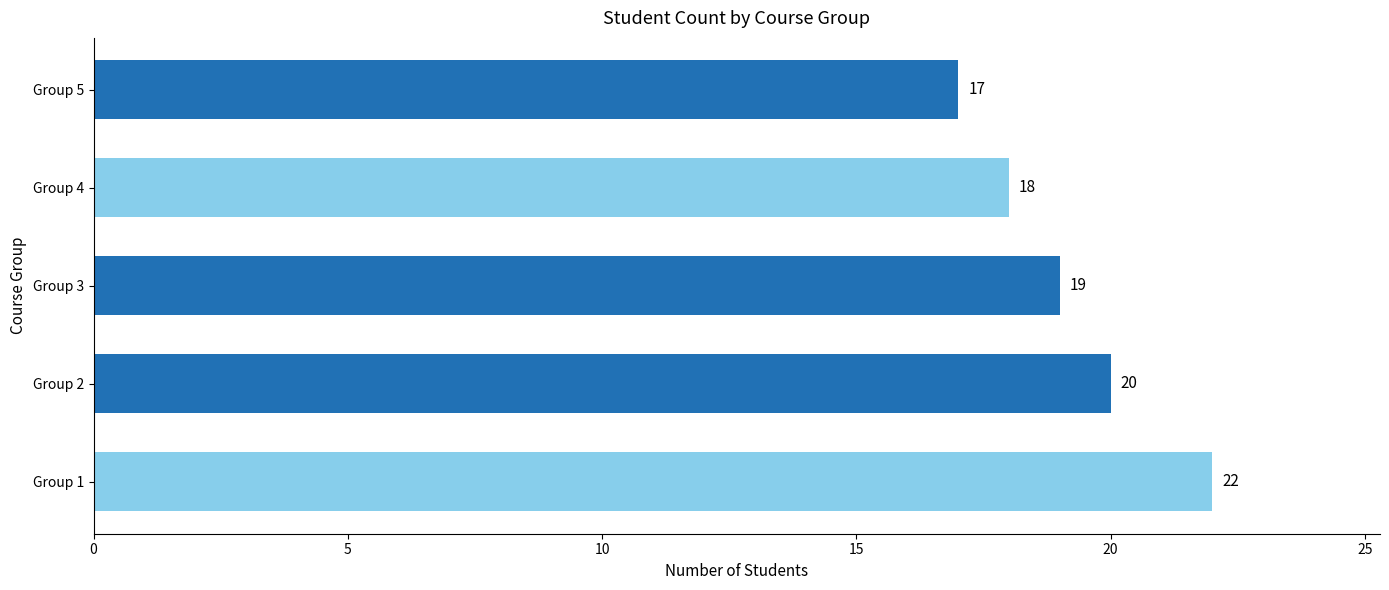

What is the minimum value shown in the chart?

17